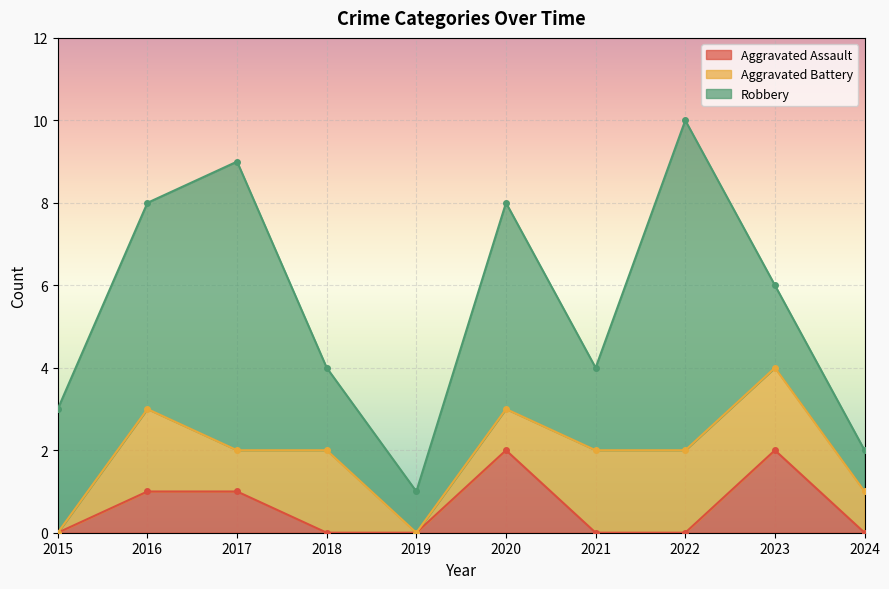

What is the value of the Robbery point at the 9th from the left?

2